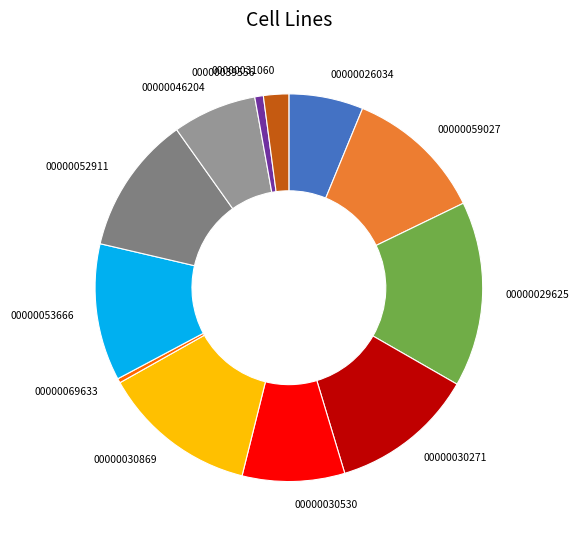

The 00000030869 slice represents 1% of the pie. True or false?

False